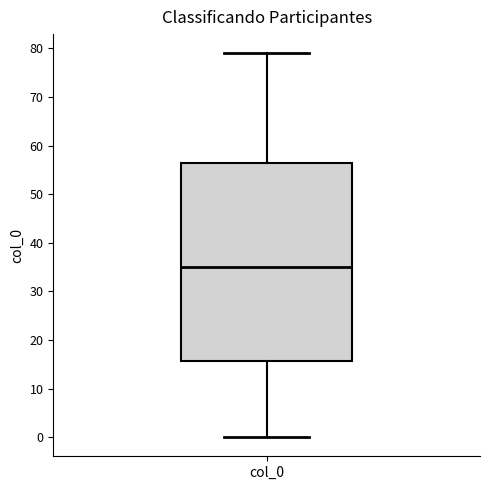

Read this box plot against the y-axis: the position of the median line, the range covered by the box, and the ends of both whiskers. The values are not printed on the chart, so give them approximately, as read against the axis.

median 35, box 16 to 57, whiskers 0 to 79